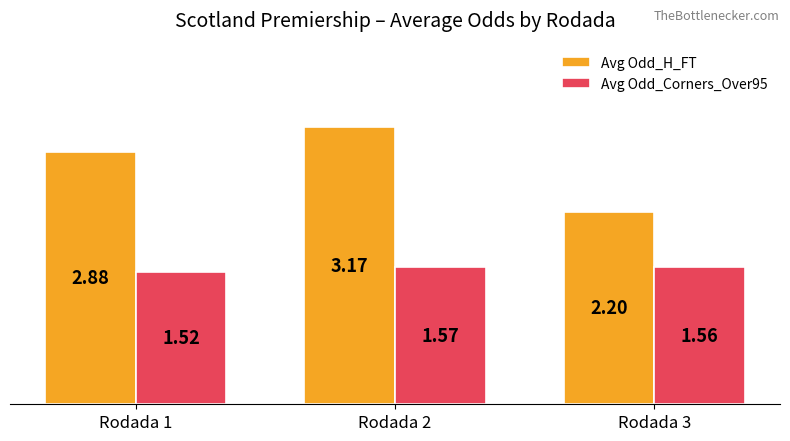

What is the sum of the Avg Odd_Corners_Over95 values at Rodada 3 and Rodada 1?

3.1